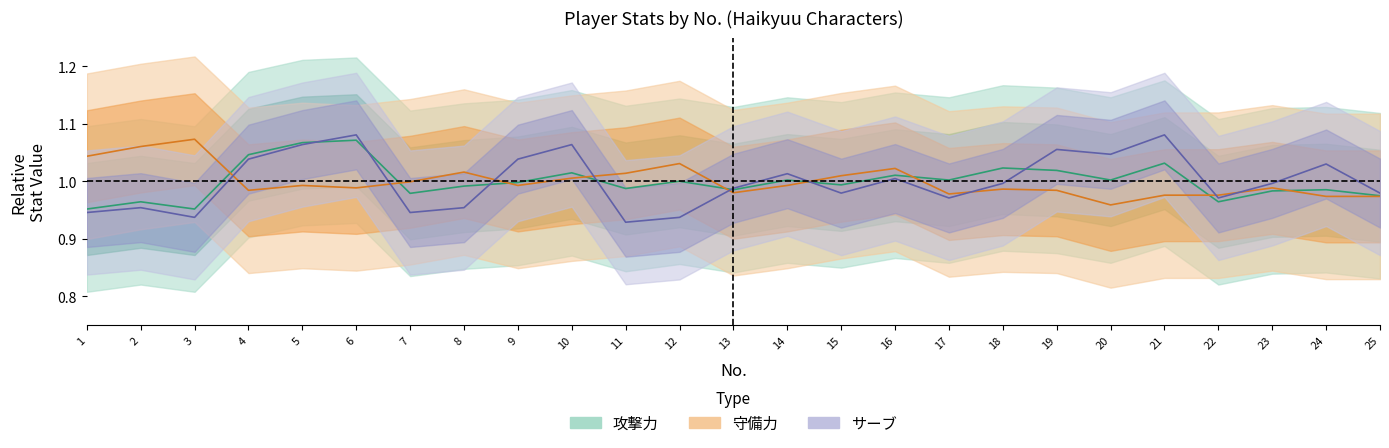

Is the value of 攻撃力 at 22 greater than the value of サーブ at 22?

No